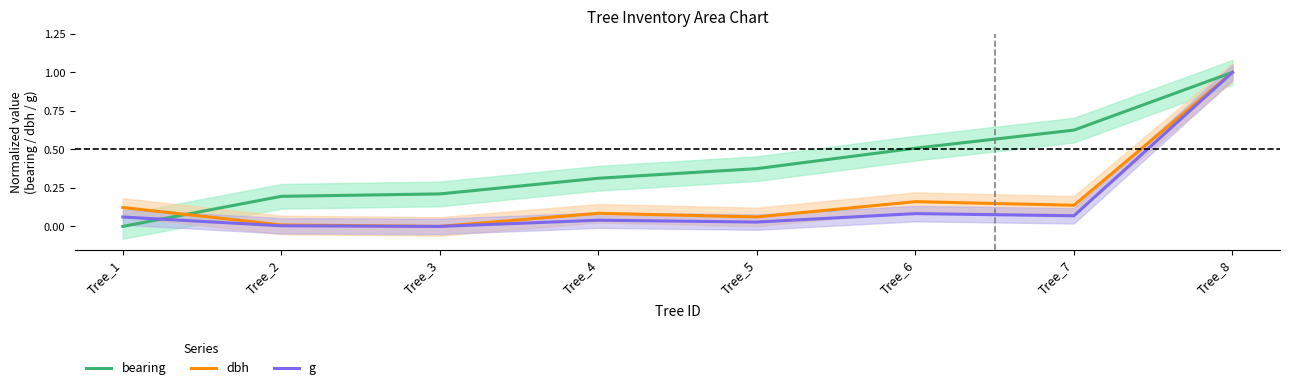

Reading left to right, extract all data points from this chart.

bearing: 0.0	0.2	0.2	0.3	0.4	0.5	0.6	1.0
dbh: 0.1	0.0	0.0	0.1	0.1	0.2	0.1	1.0
g: 0.1	0.0	0.0	0.0	0.0	0.1	0.1	1.0